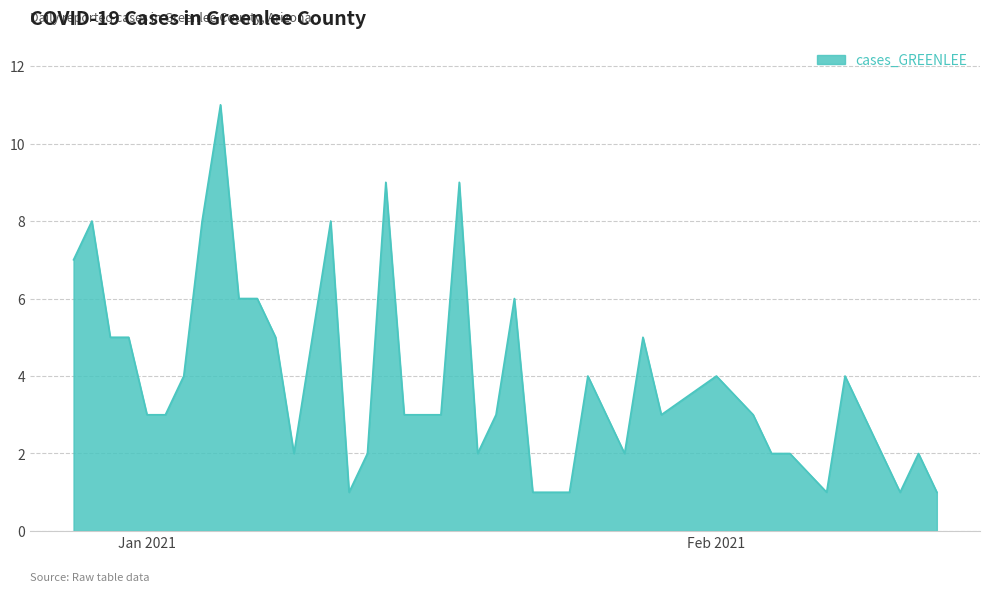

What is the maximum value shown in the chart?

11